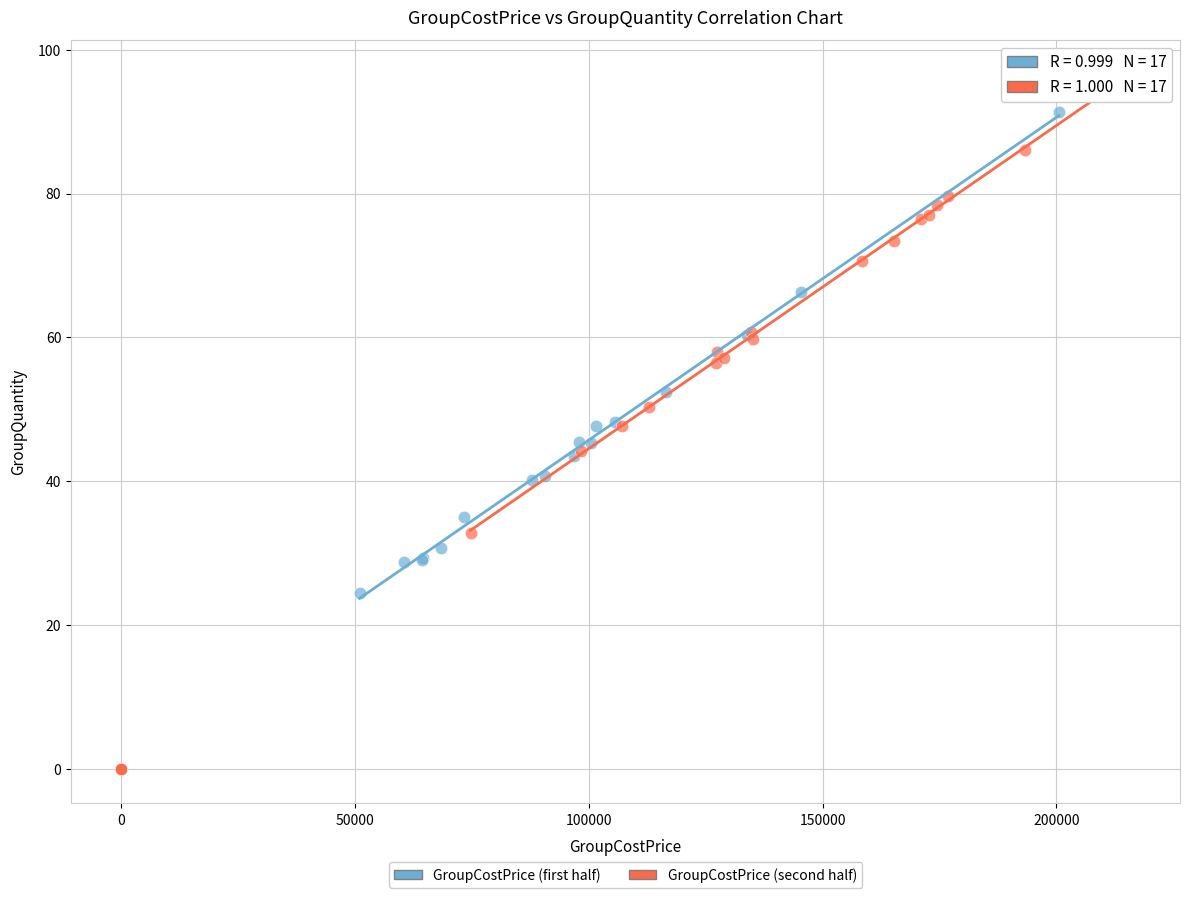

Which series reaches the maximum Y coordinate?

GroupCostPrice (second half)